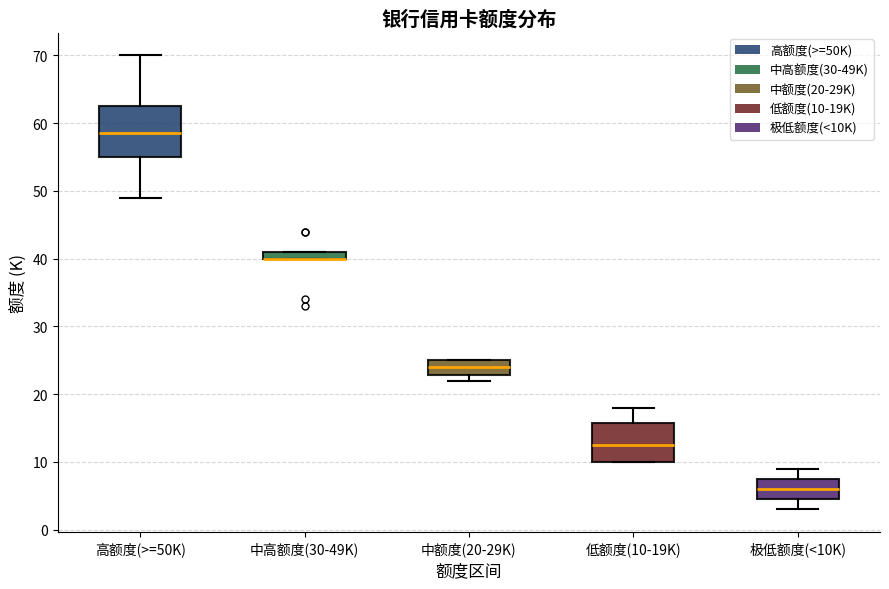

Where is the lower edge of the box for 中高额度(30-49K) on the y-axis? The values are not printed on the chart, so give them approximately, as read against the axis.

40